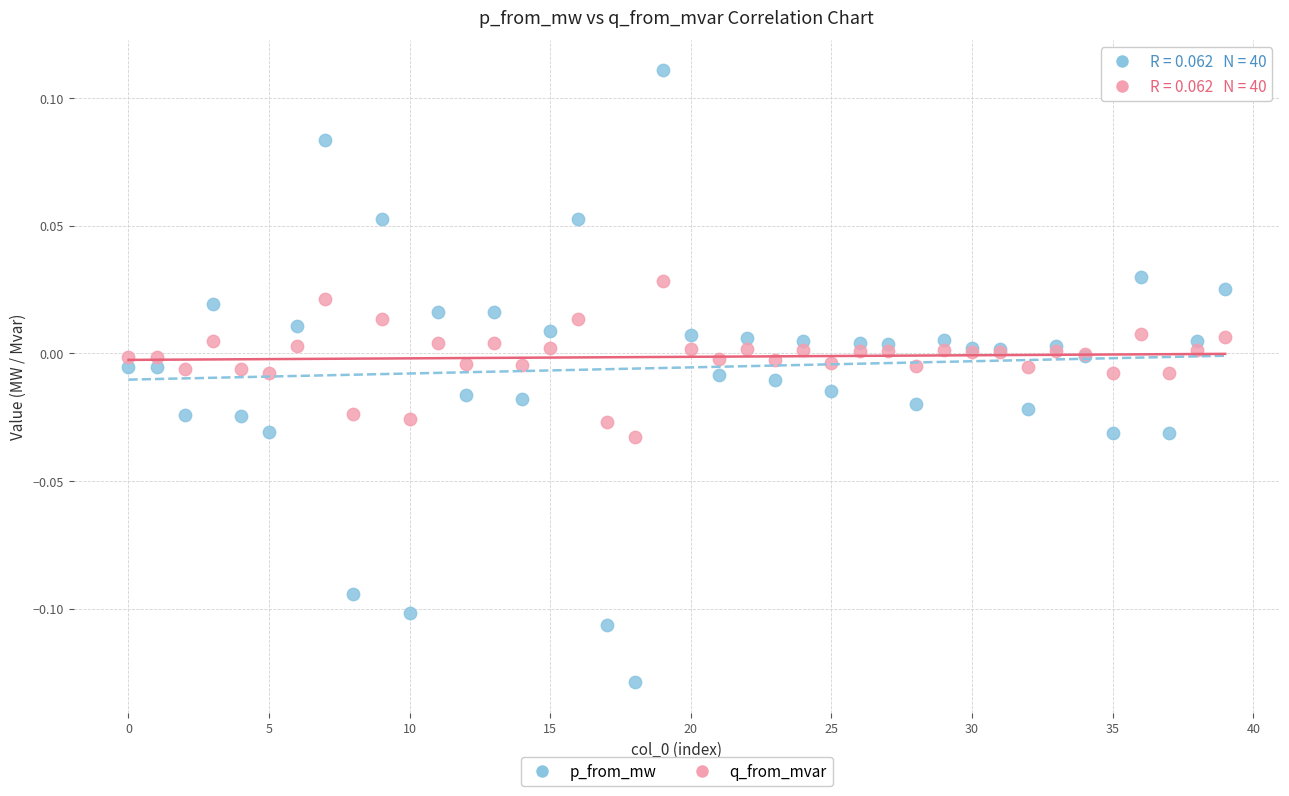

Which series has the largest Y range (max minus min)?

p_from_mw